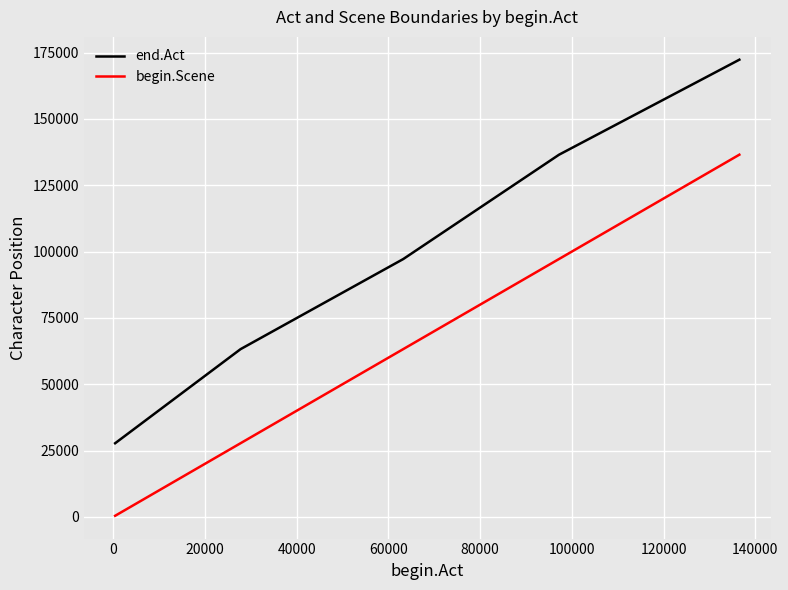

Rank the series by their maximum value, from highest to lowest.

end.Act, begin.Scene